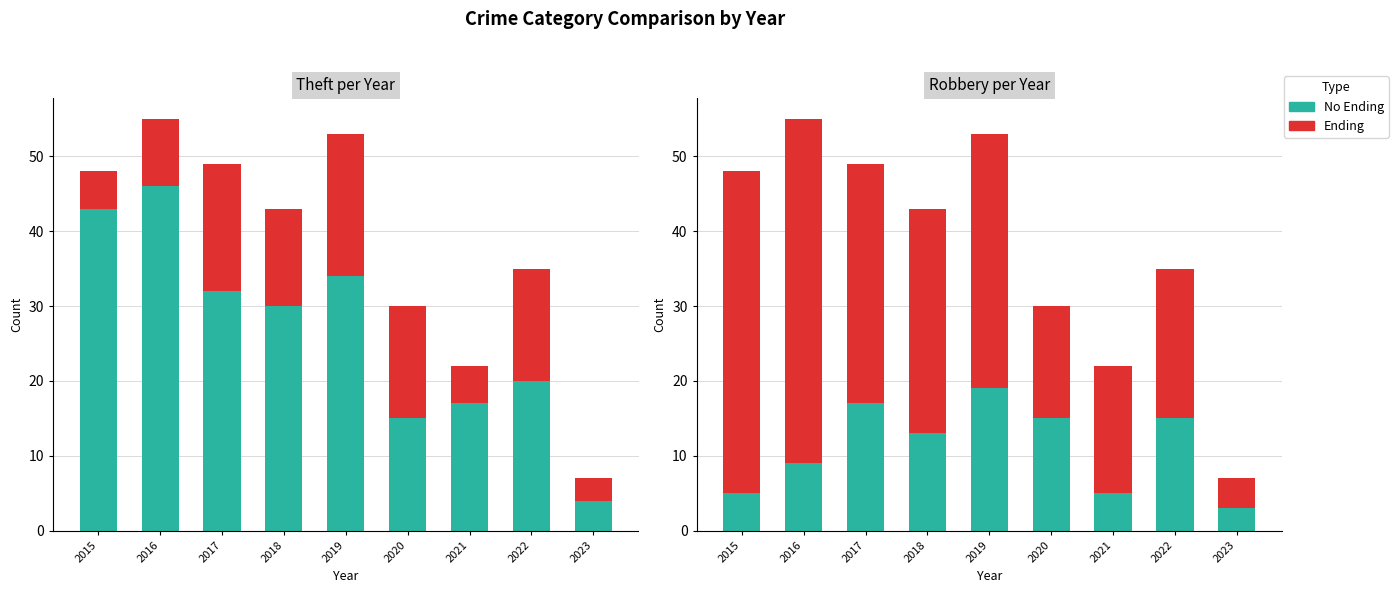

What is the minimum value for Theft (base)?

4